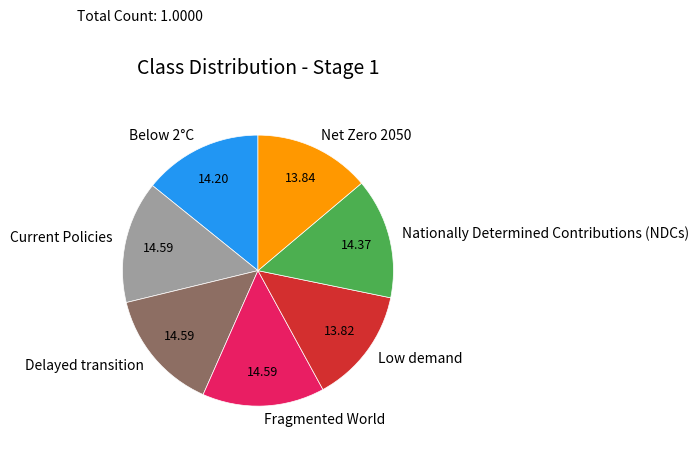

Is the sum of Low demand and Net Zero 2050 greater than half?

No